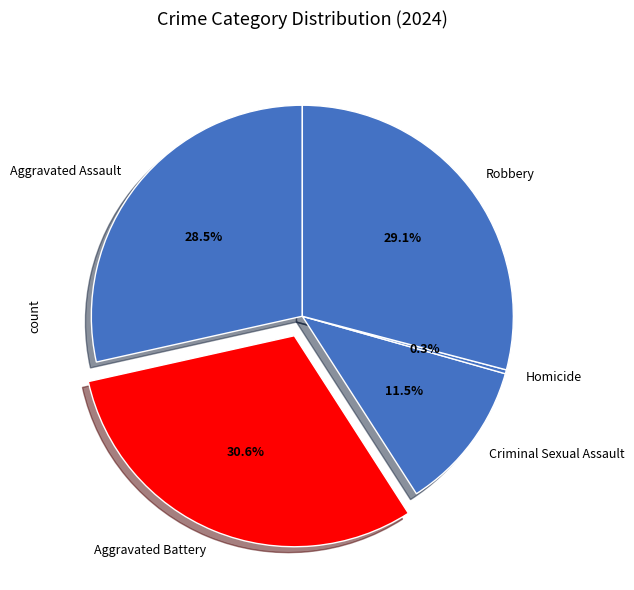

To the nearest percent, what is the difference between the Homicide and Robbery slice percentages?

29%